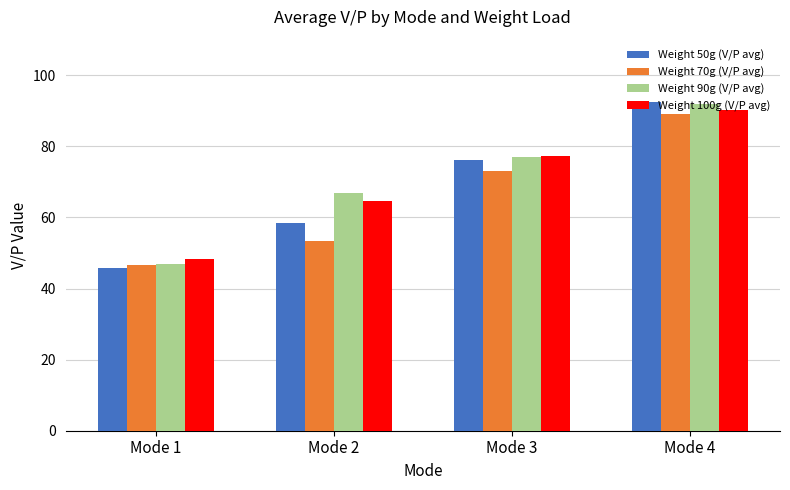

Is the value of Weight 100g (V/P avg) at Mode 4 greater than the value of Weight 70g (V/P avg) at Mode 1?

Yes